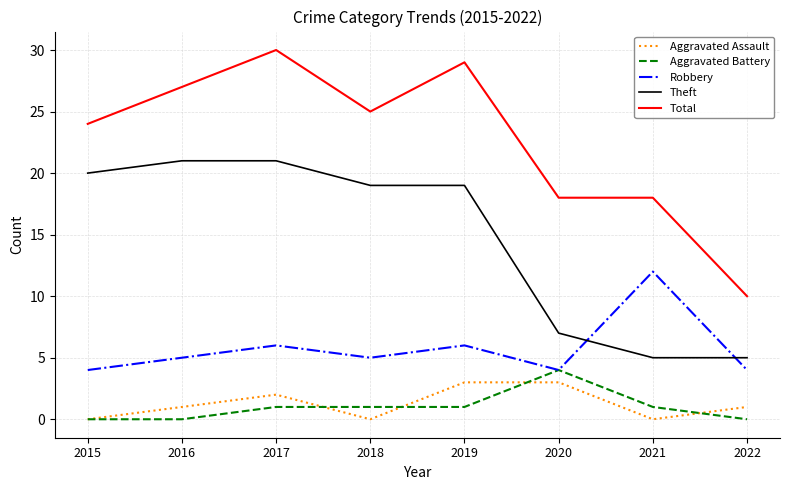

What is the difference between the Total values at 2018 and 2017?

5